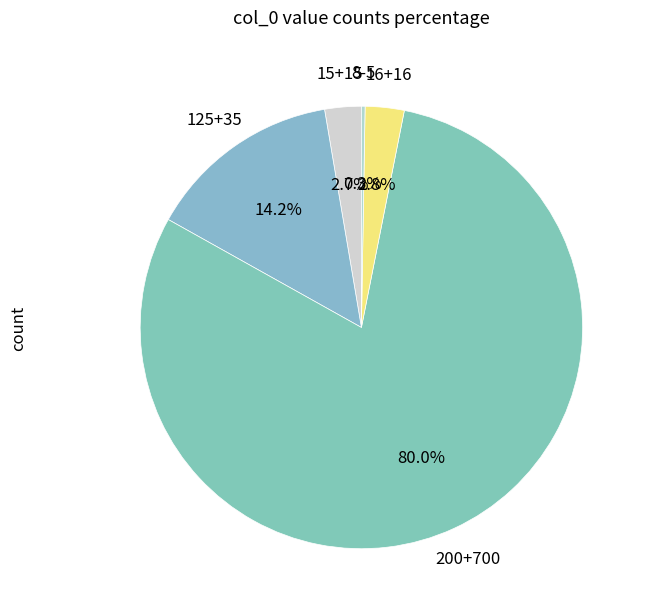

Which category has the biggest portion of the pie?

200+700